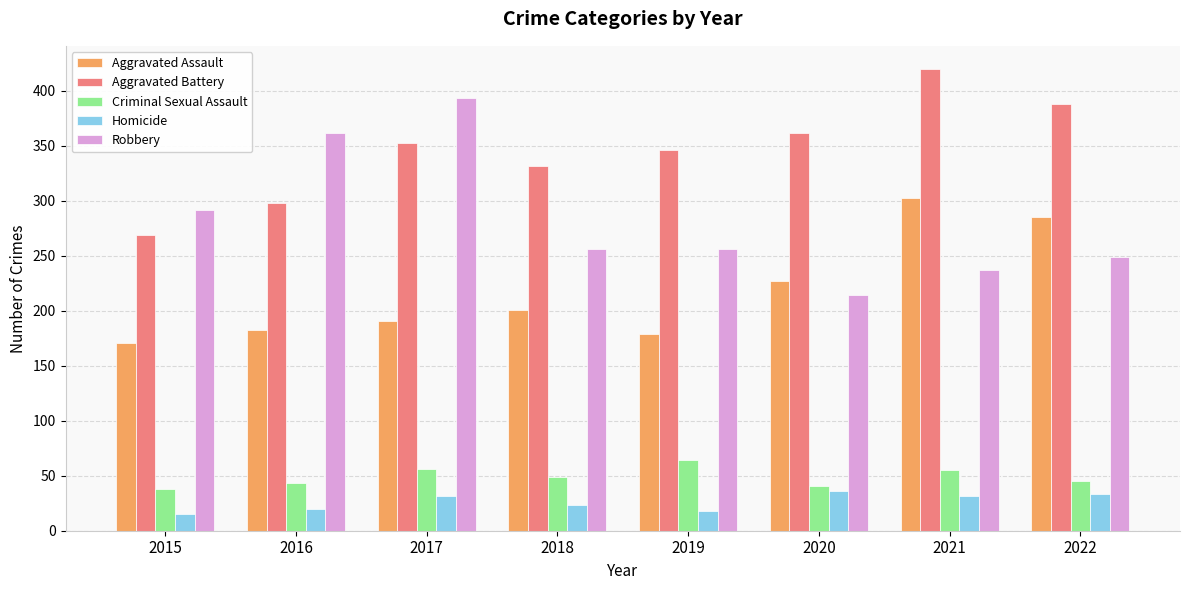

Between 2015 and 2017, which series saw the biggest shift?

Robbery